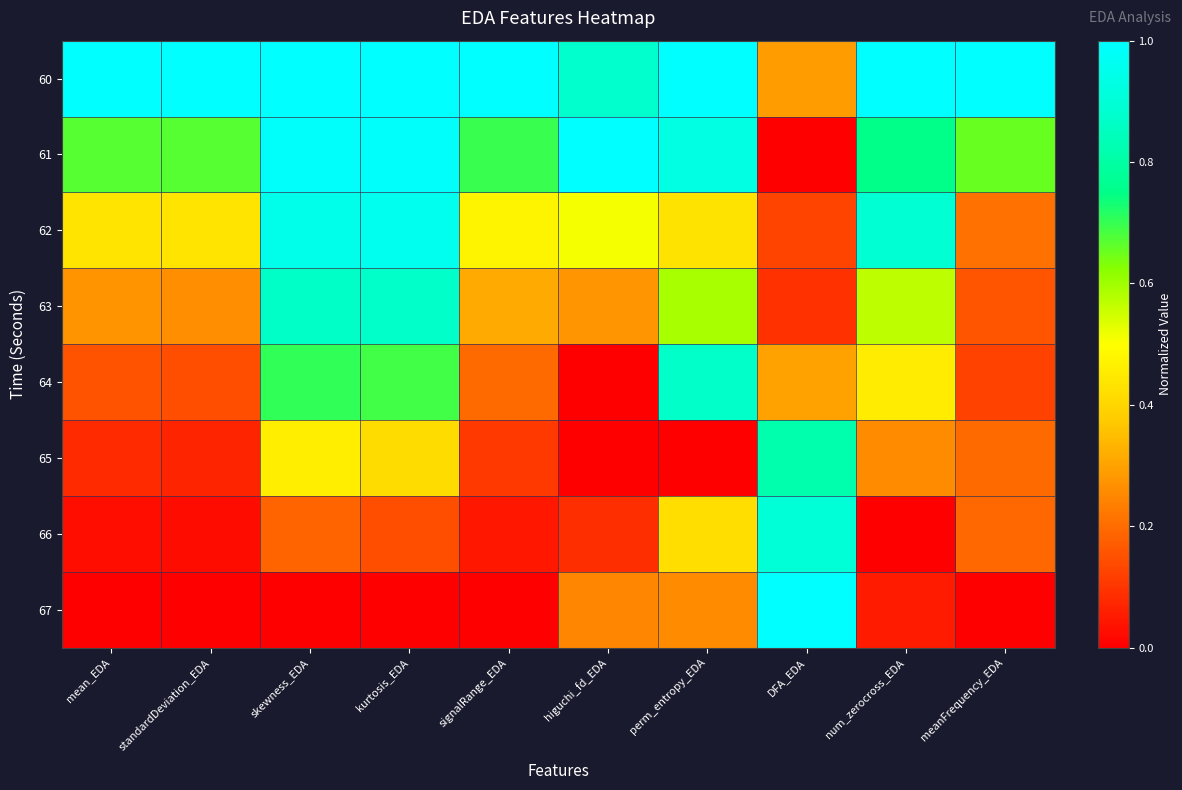

Rank the series by their maximum value, from highest to lowest.

60, 61, 67, 62, 66, 64, 63, 65